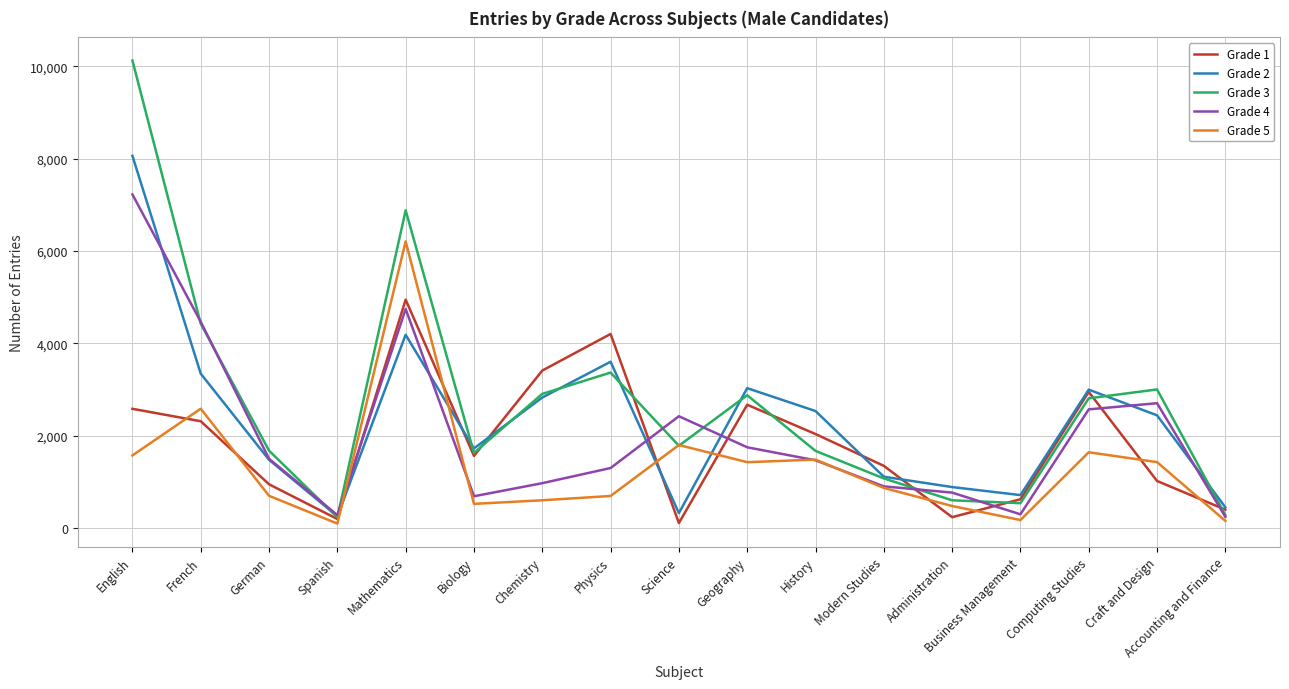

Which series has the largest range (max minus min)?

Grade 3